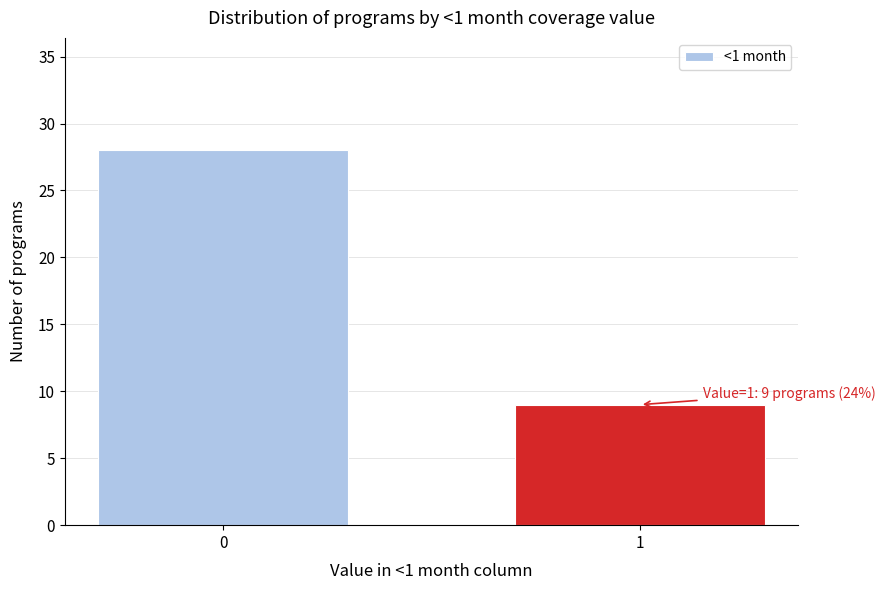

Reading right to left, extract all data points from this chart.

9	28